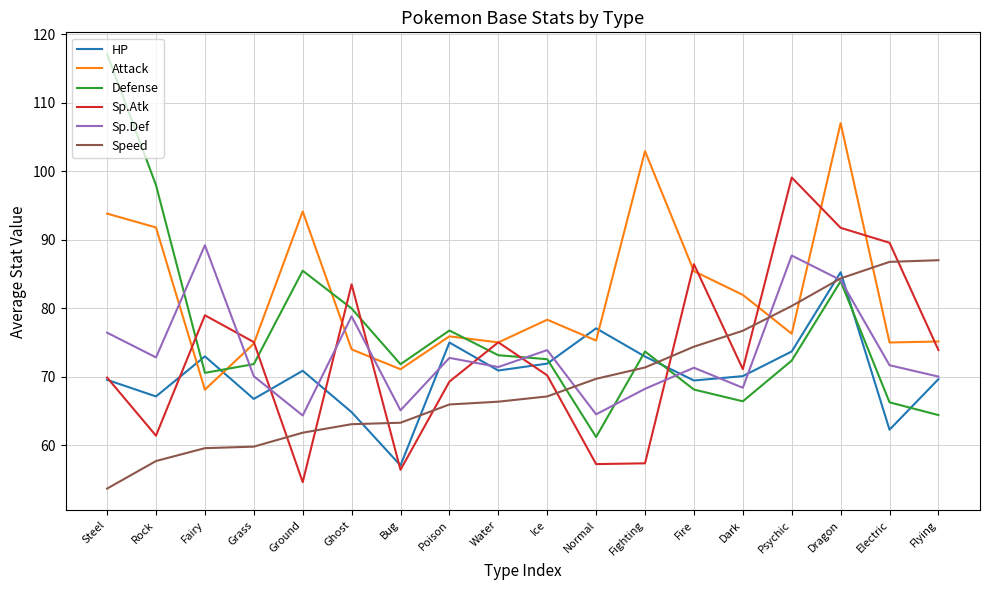

At which label does Defense reach its peak?

Steel